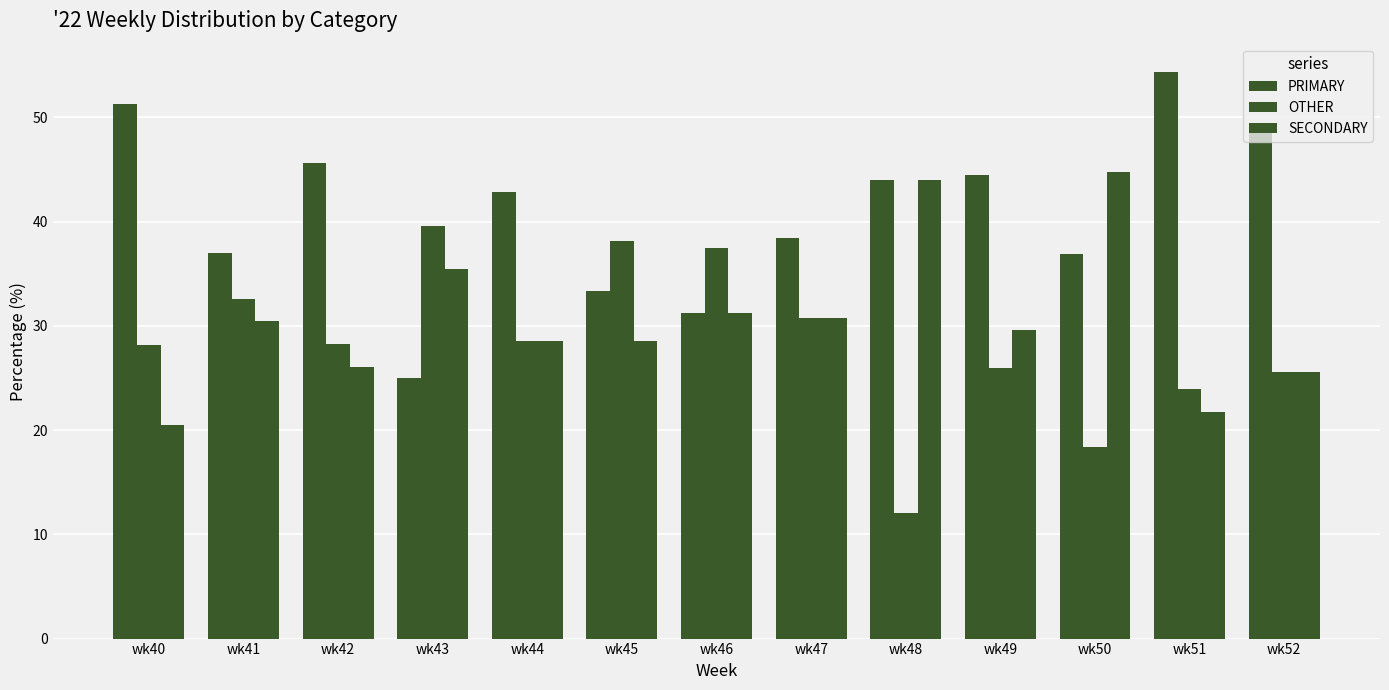

Rank the series at wk50 from highest to lowest value.

SECONDARY, PRIMARY, OTHER